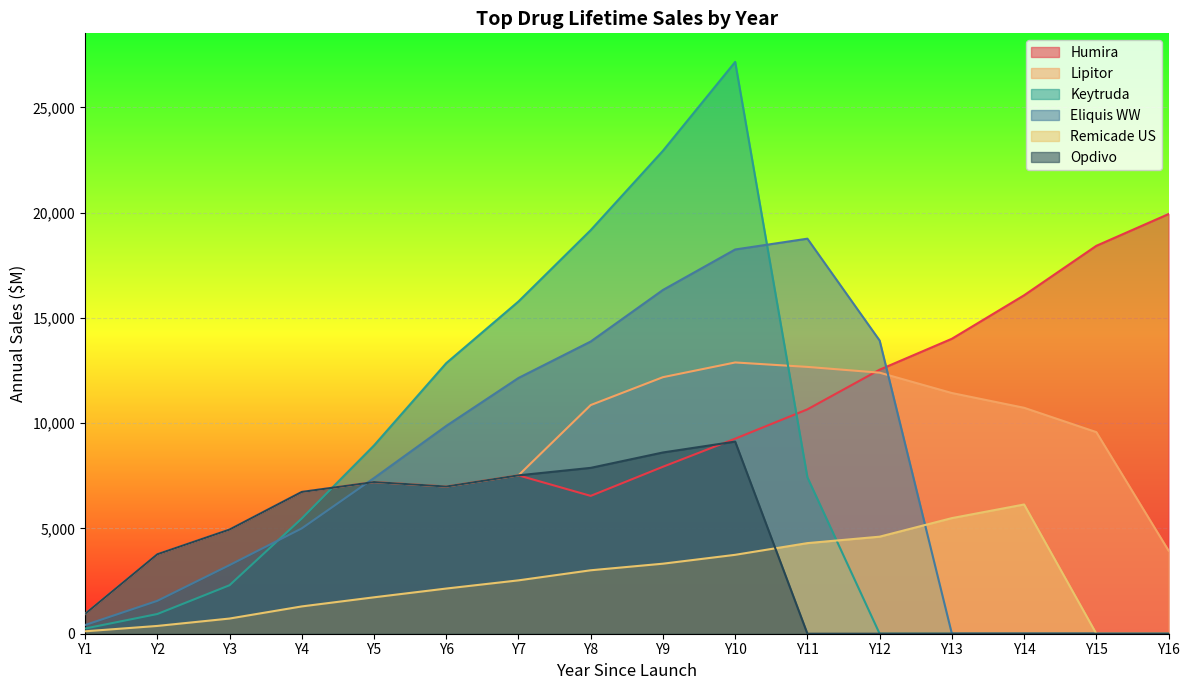

What is the spread (max minus min) of values at Y4?

5438